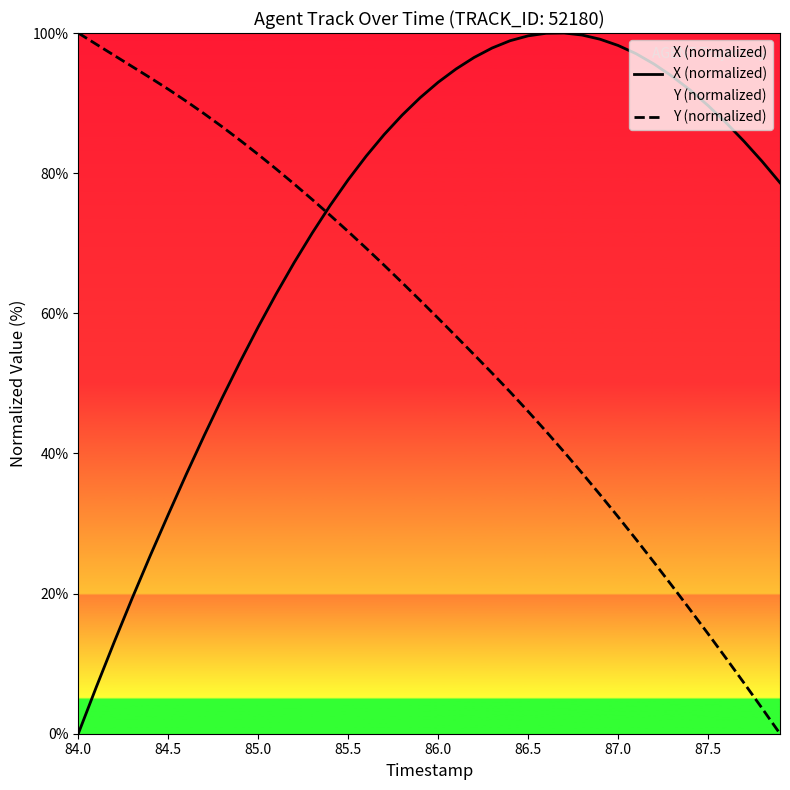

What are all the series names shown in the legend?

X (normalized), Y (normalized)